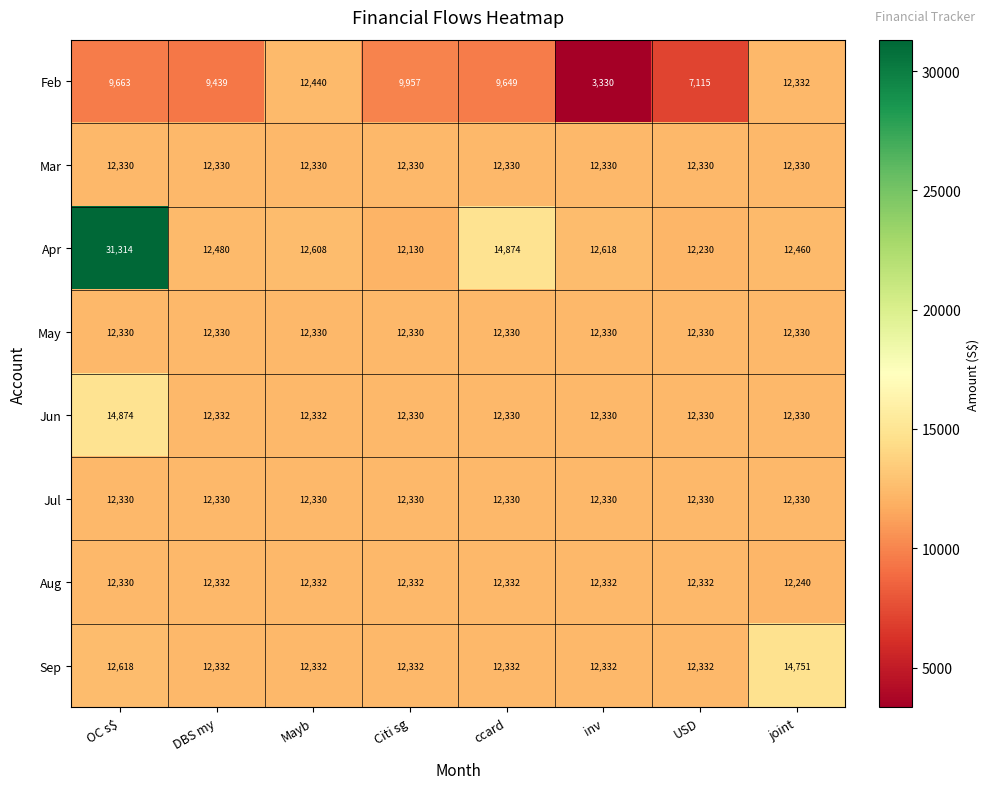

Which series changed the most between DBS my and joint?

Feb